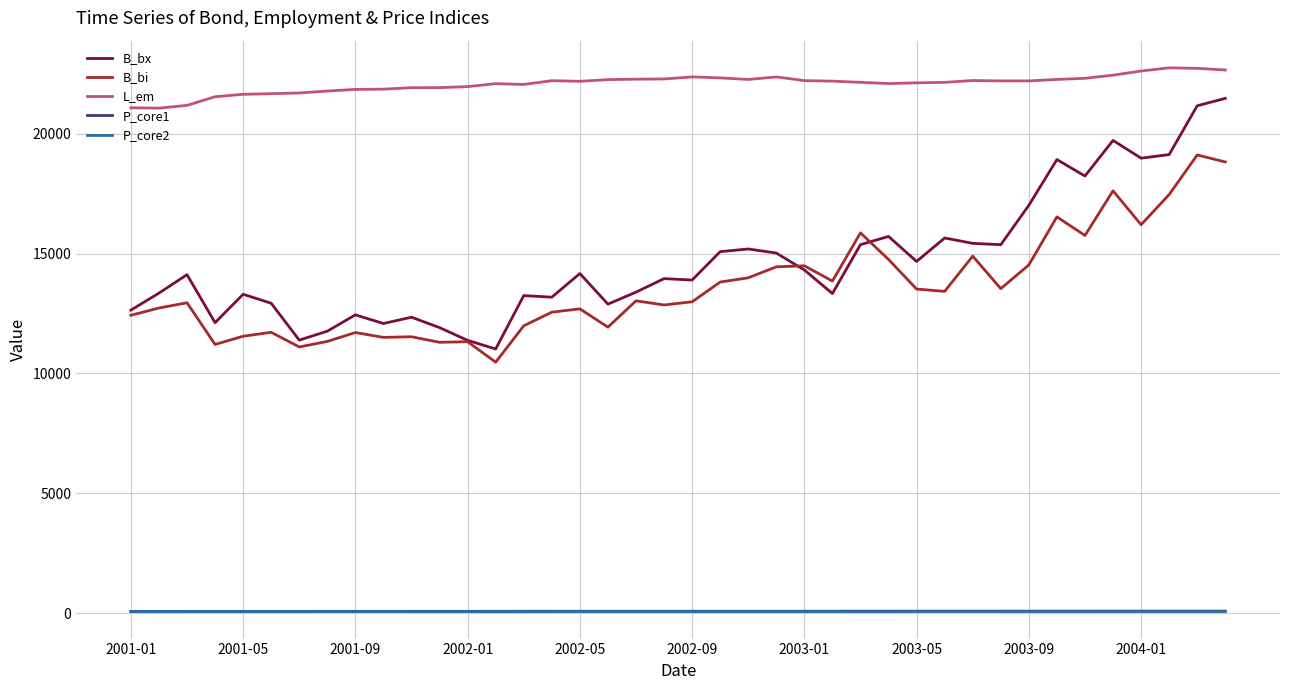

True or false: B_bi and P_core1 intersect in this chart.

False